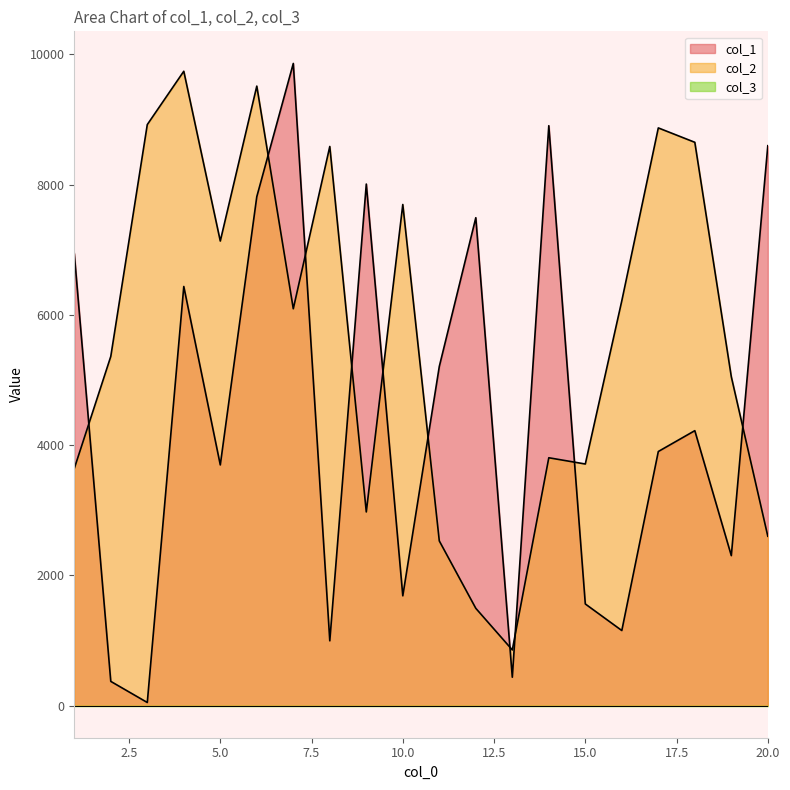

What is the sum of the col_1 values at 2 and 16?

1525